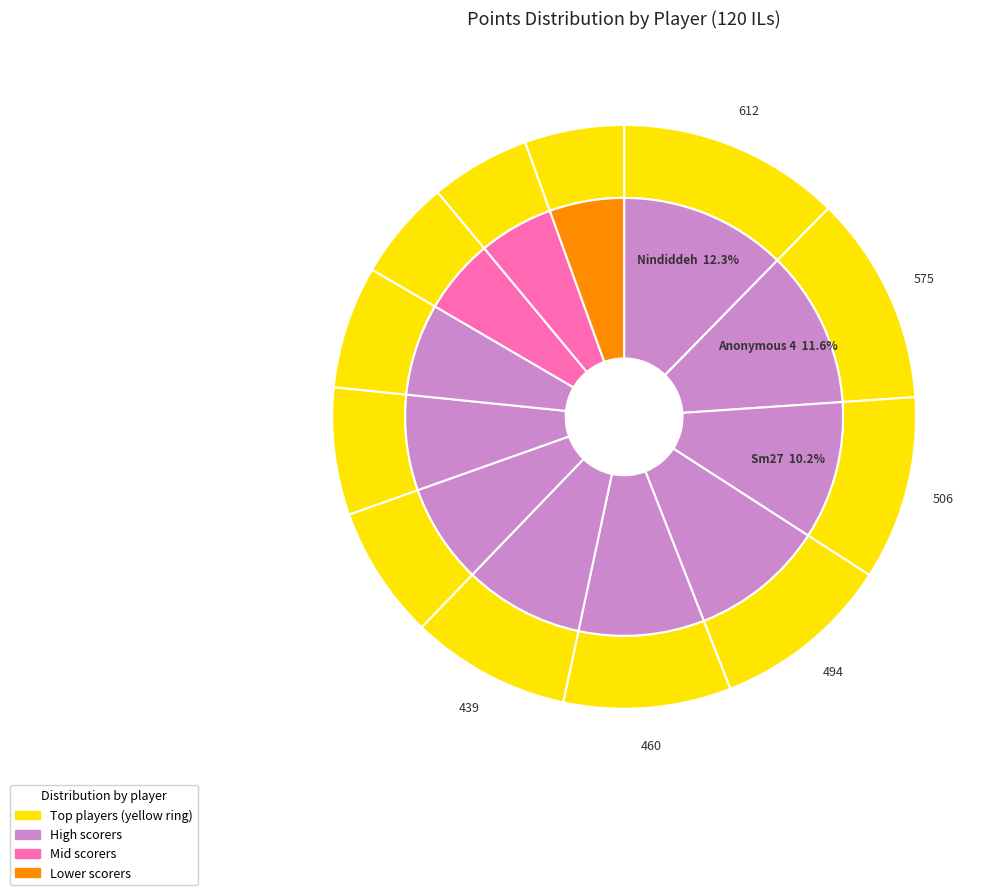

Is Paper the majority of the pie?

No